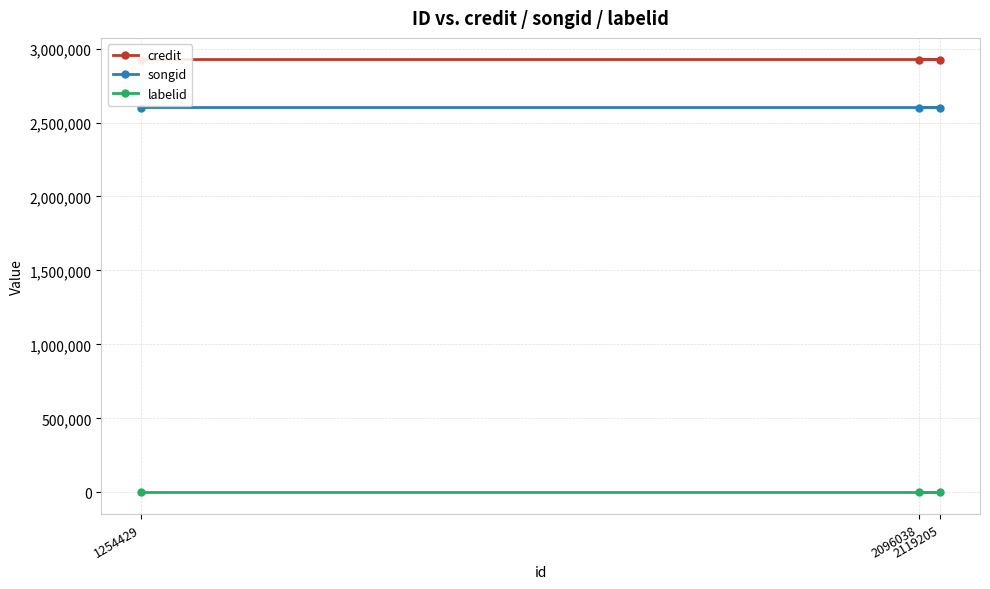

What is the spread (max minus min) of values at 1254429?

2925672